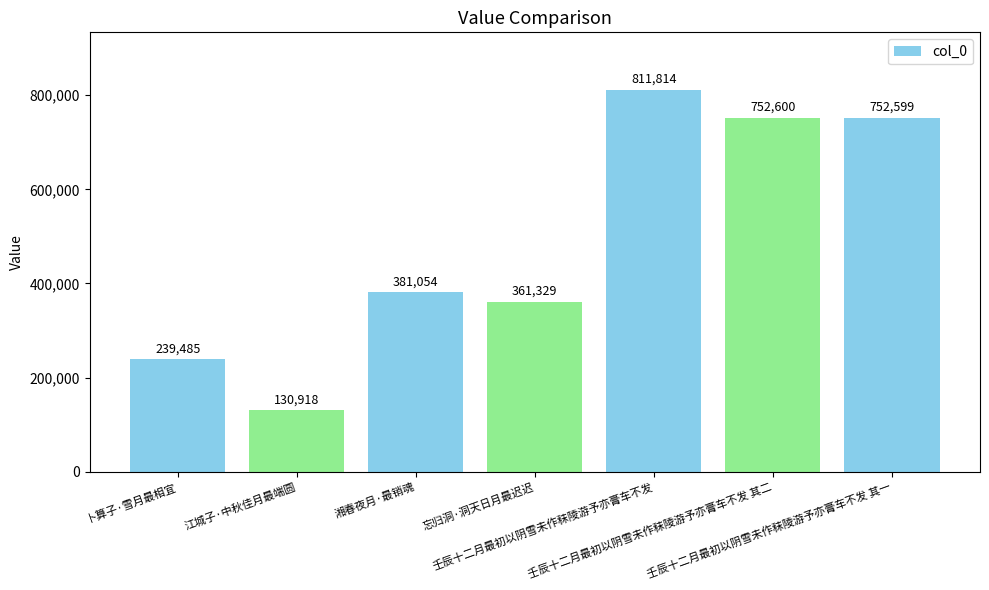

What is the sum of all values?

3429799